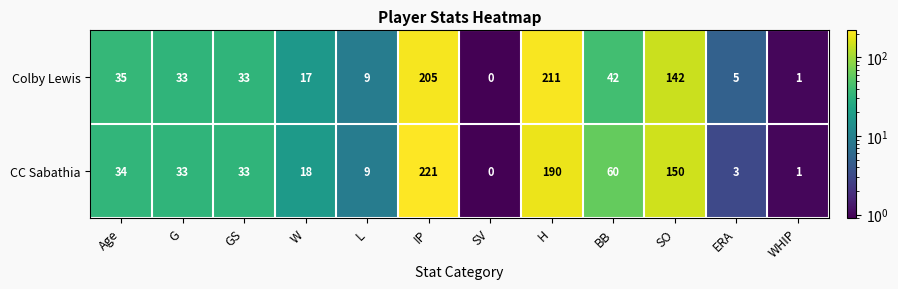

How many values in the CC Sabathia series are below 33?

5